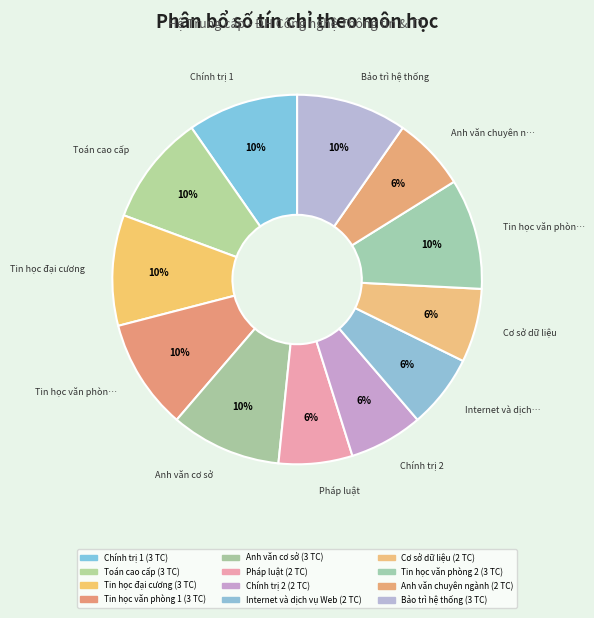

To the nearest percent, what portion does Bảo trì hệ thống represent?

10%